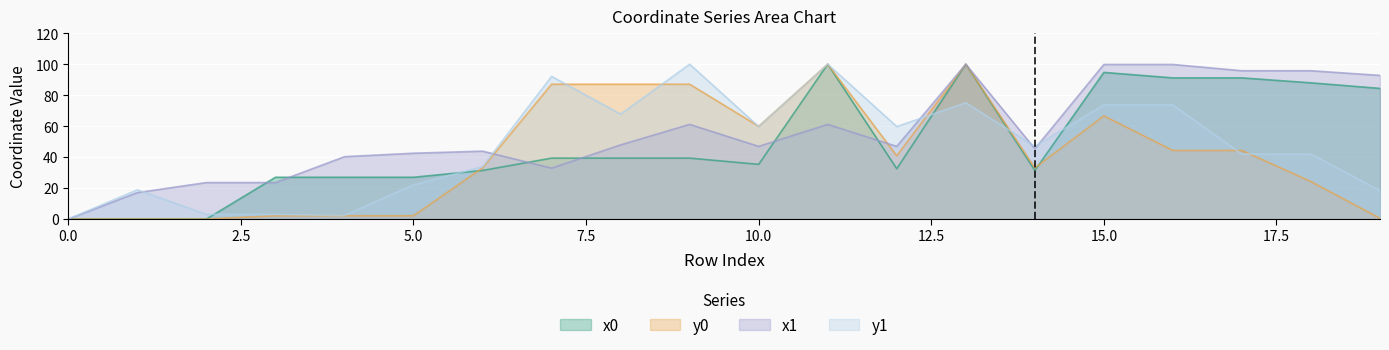

At which label is x0 closest to 50?

7